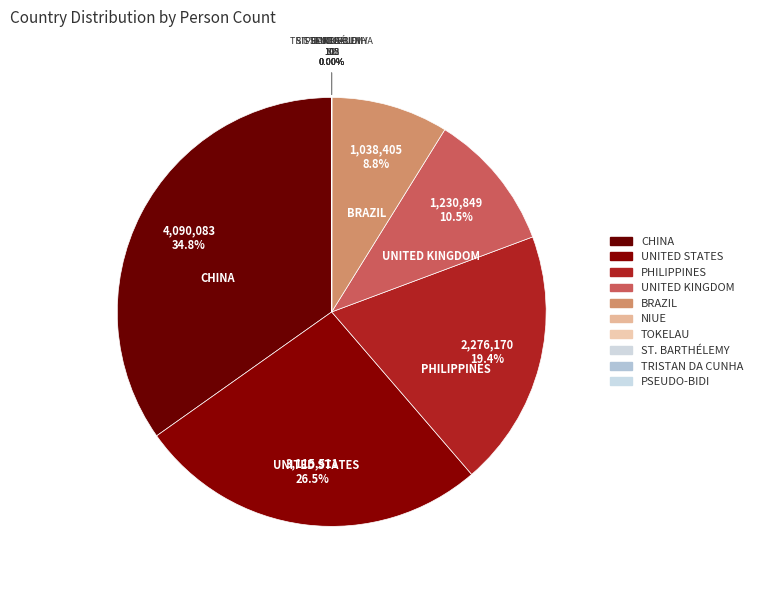

Approximately how many times larger is the value at UNITED STATES compared to CHINA?

0.8